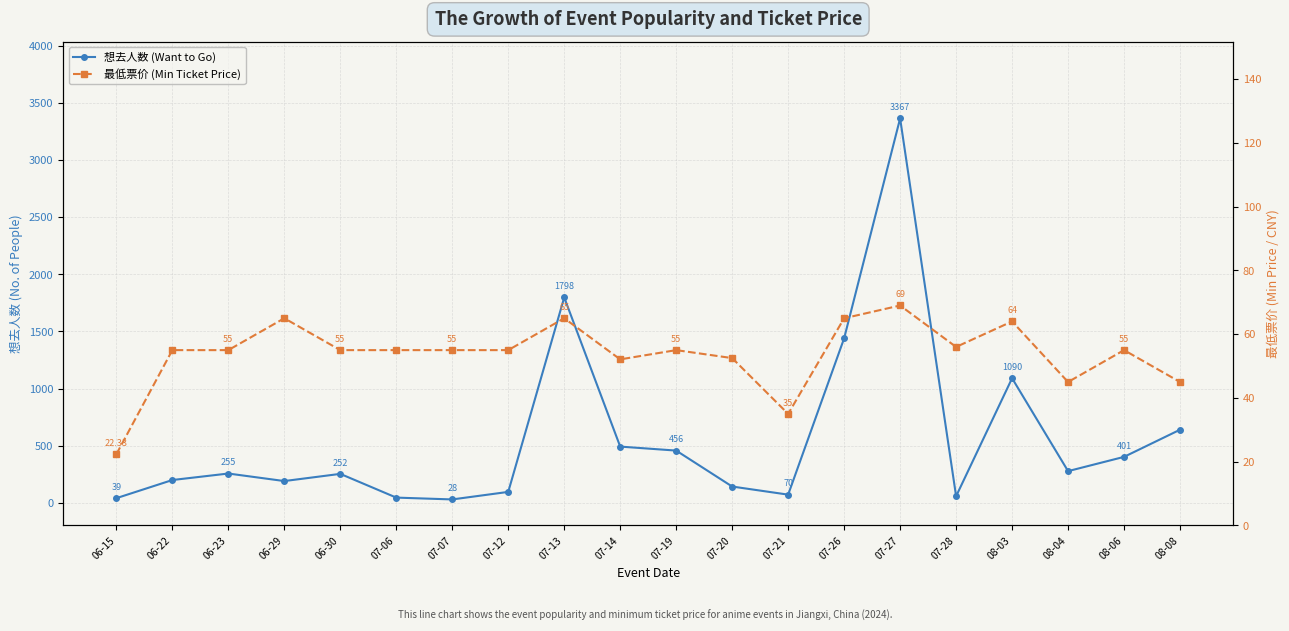

Which has a higher value, 07-26 or 07-20?

07-26